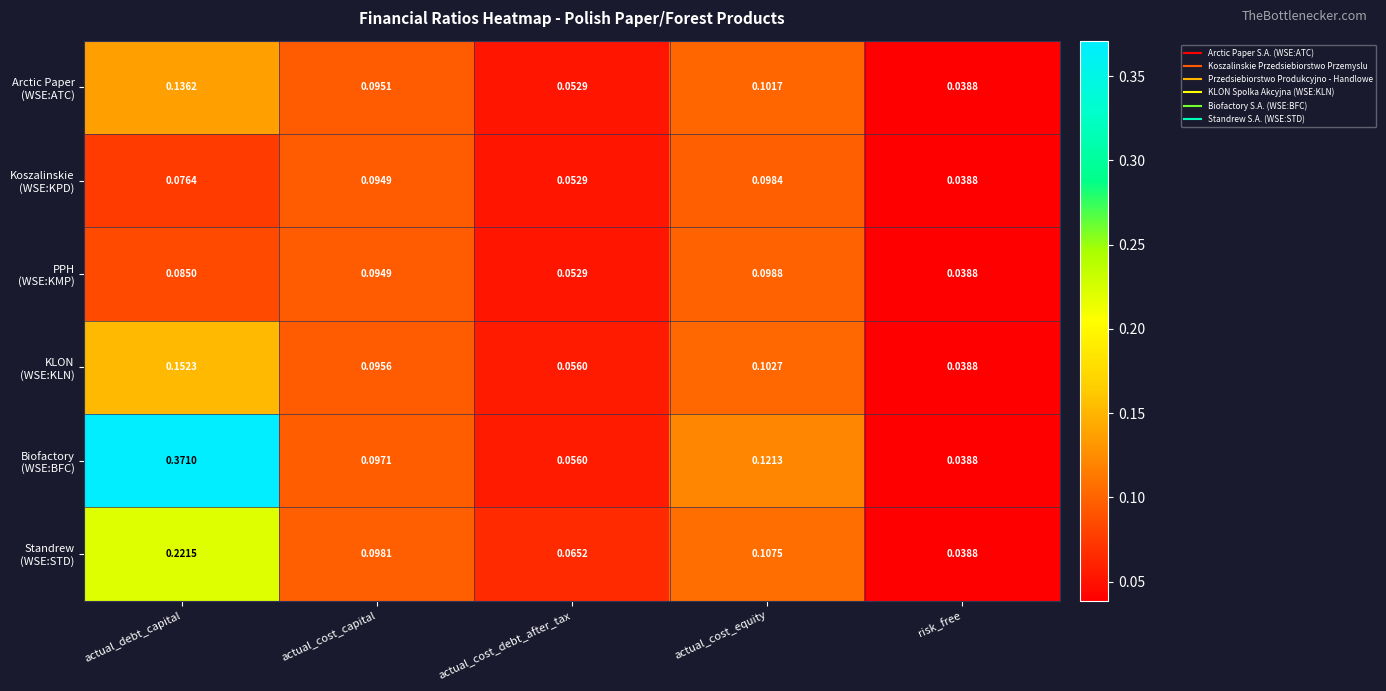

Which category has the highest value across all series?

actual_debt_capital